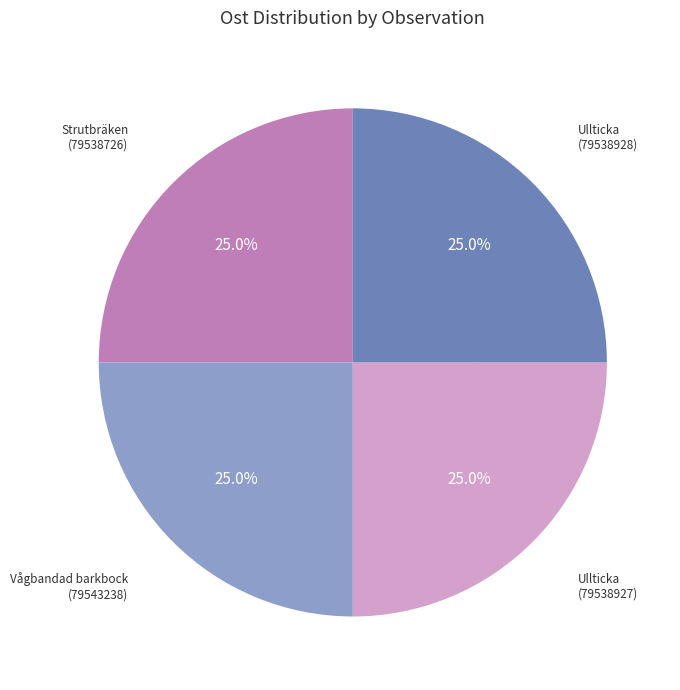

Is there any slice that represents more than half of the pie?

No